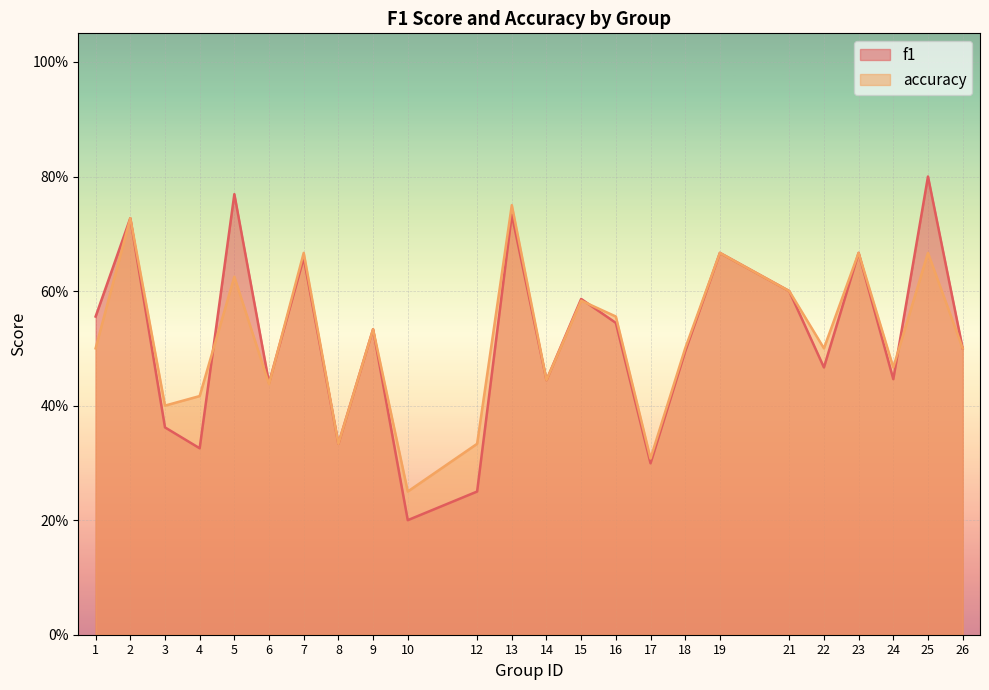

True or false: accuracy has a value of 1.1 at 19.

False